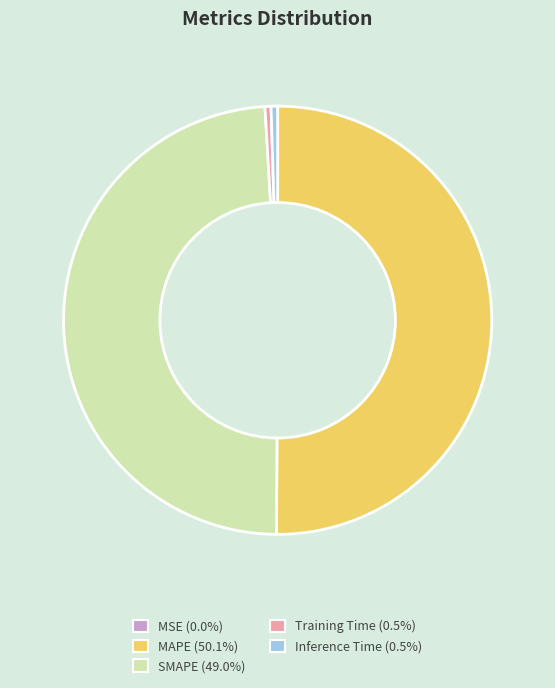

What is the majority slice?

MAPE